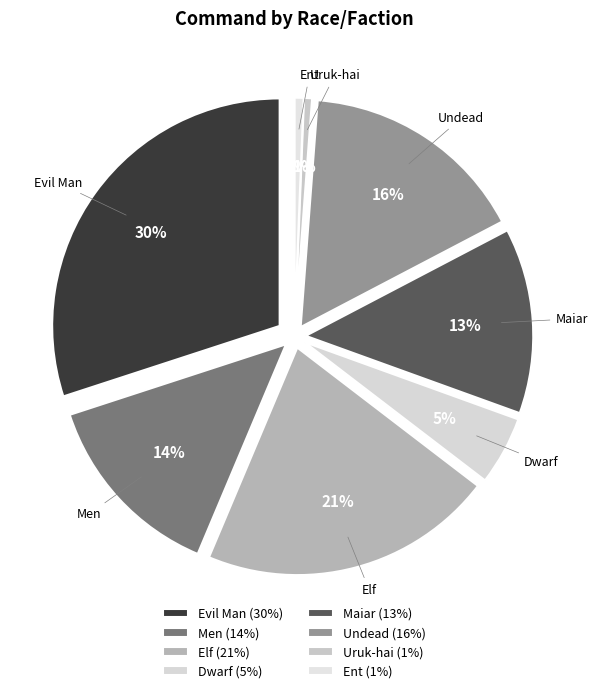

Is there a majority slice in this chart?

No